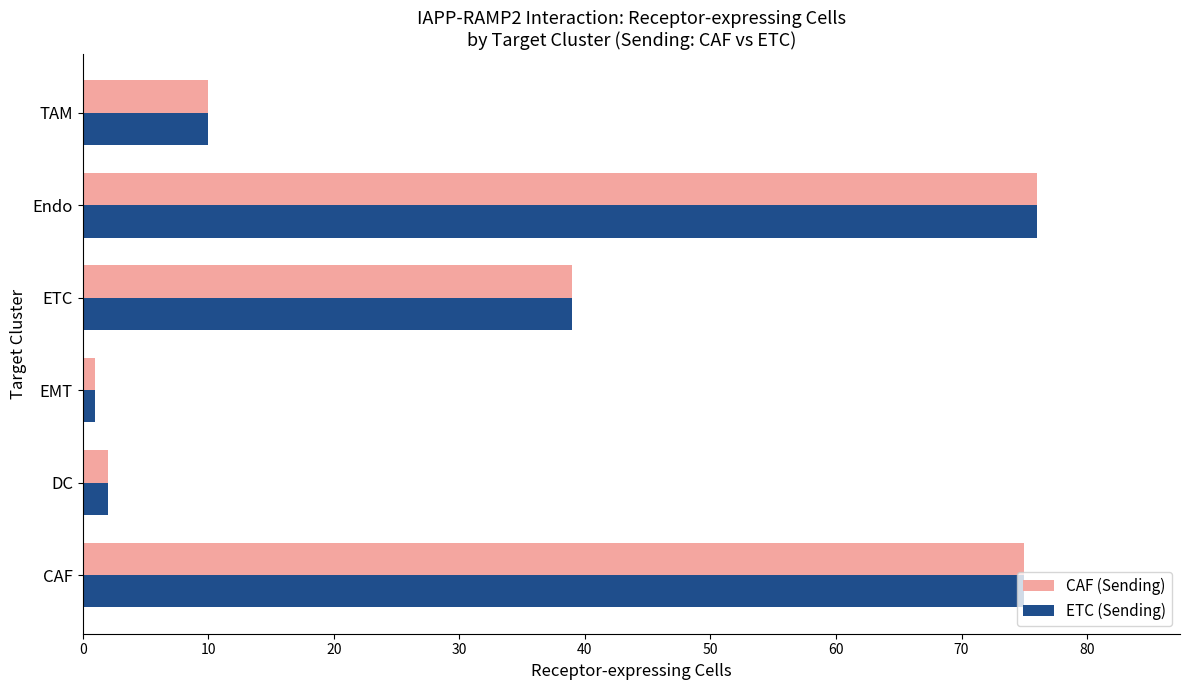

What is the difference between the maximum and minimum values in the ETC (Sending) series?

75